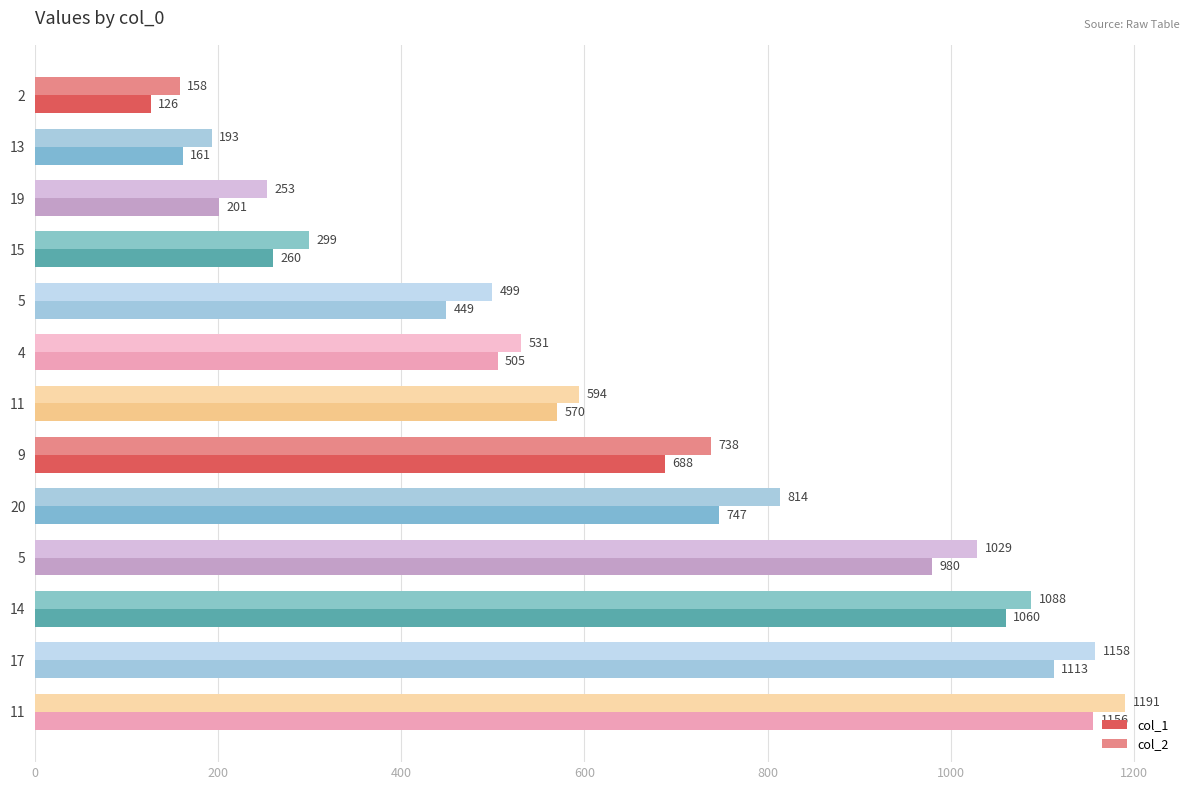

Where is col_2 nearest to the value 674?

9